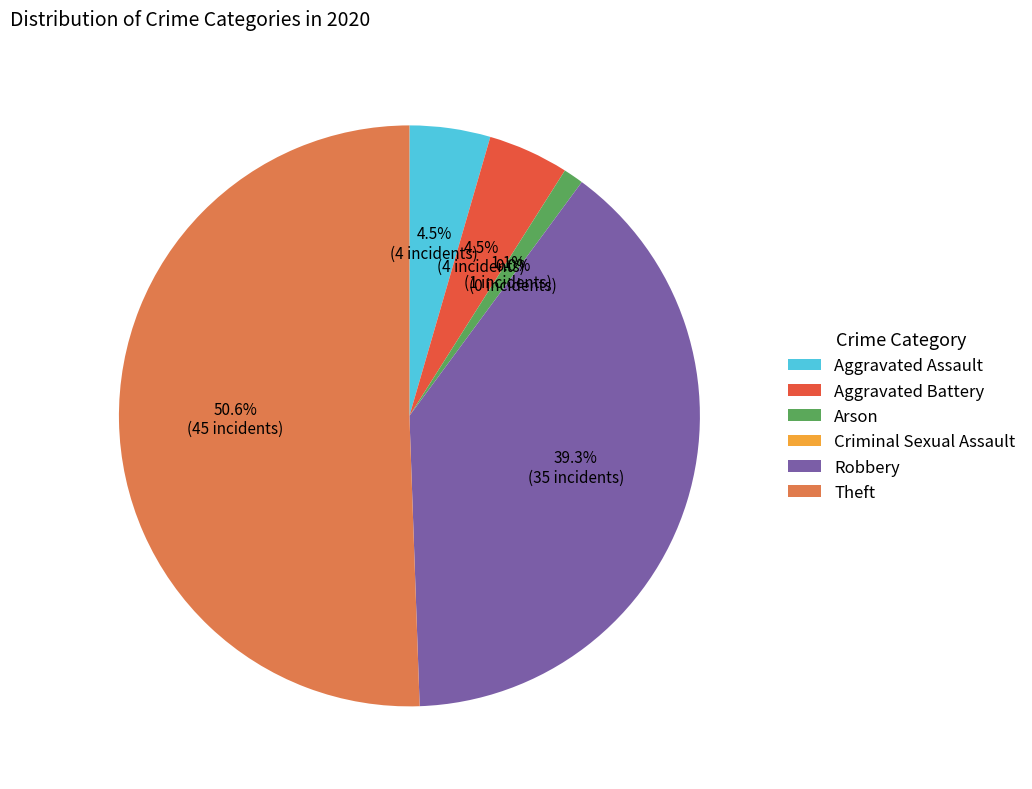

Does Arson account for over 50% of the chart?

No